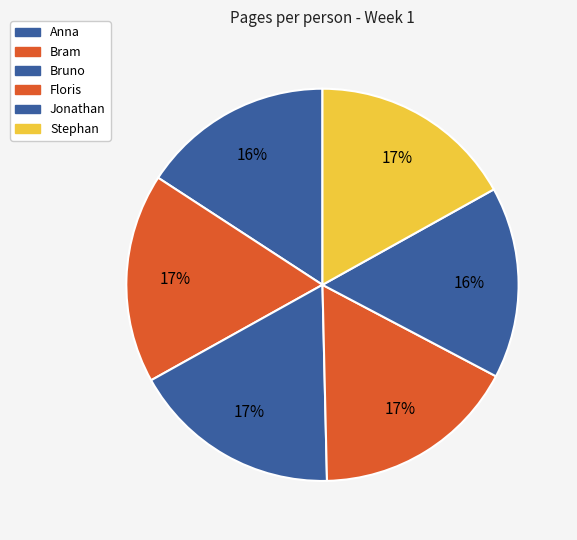

To the nearest percent, what is the average slice percentage?

17%